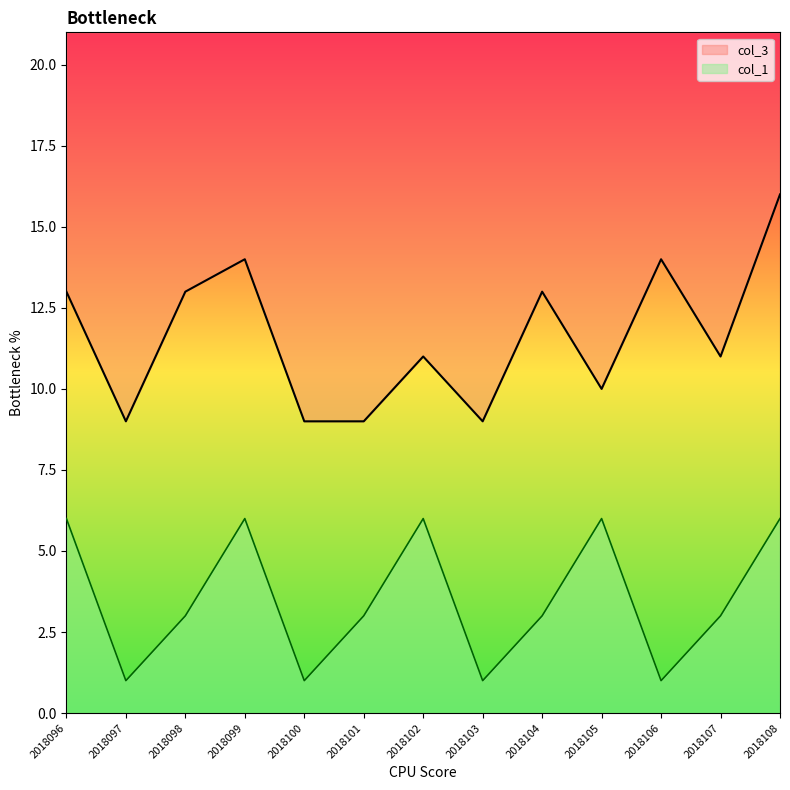

What is the value of the col_3 point at the 7th from the left?

11